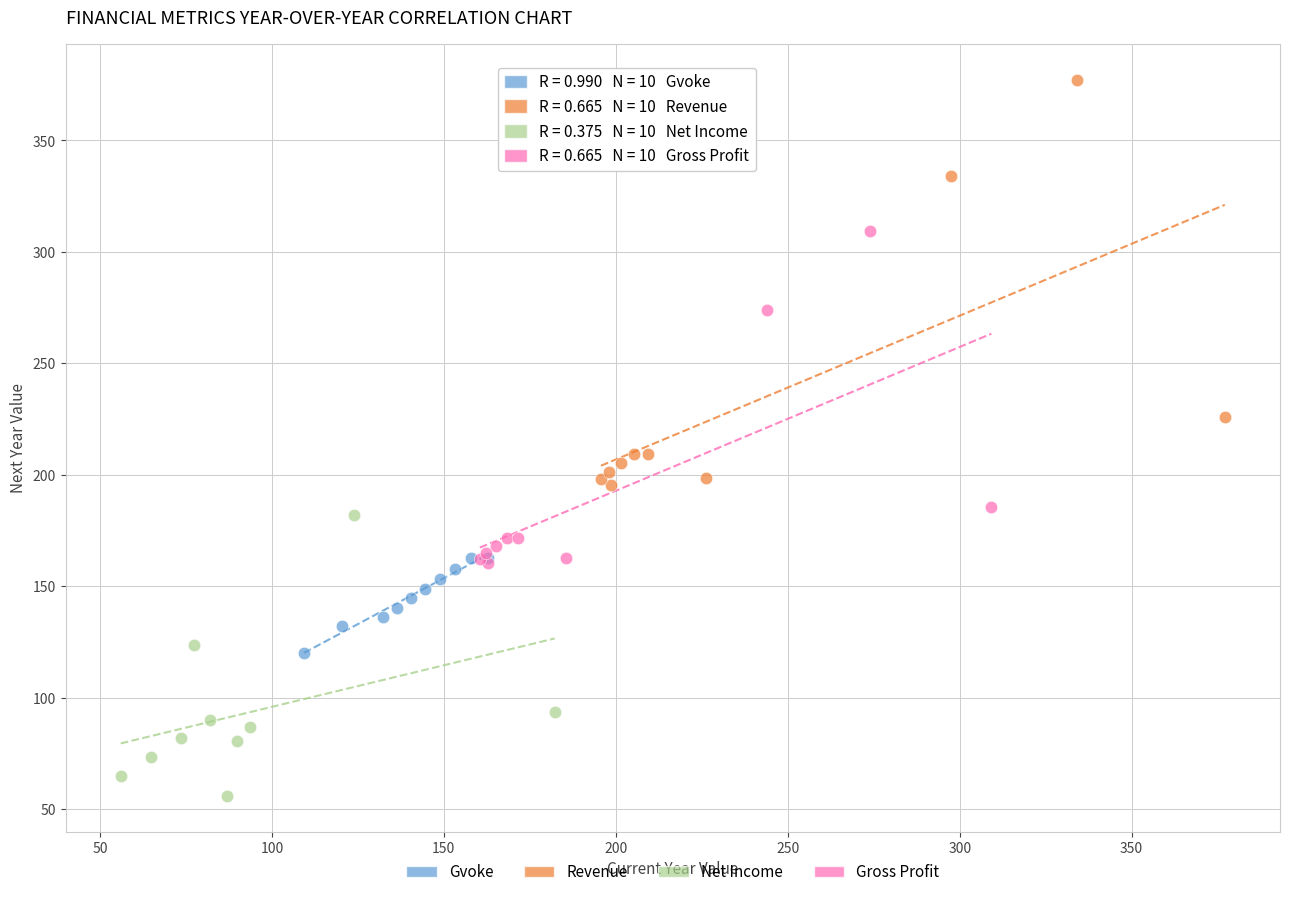

What are all the series names shown in the legend?

Gvoke, Revenue, Net Income, Gross Profit